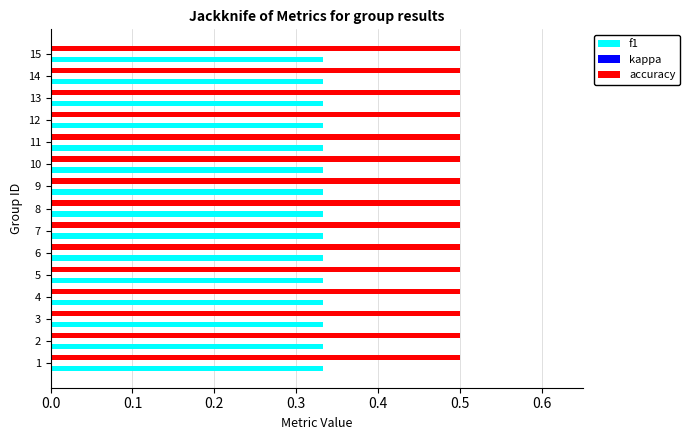

Is it true that accuracy equals 0.5 at 7?

True